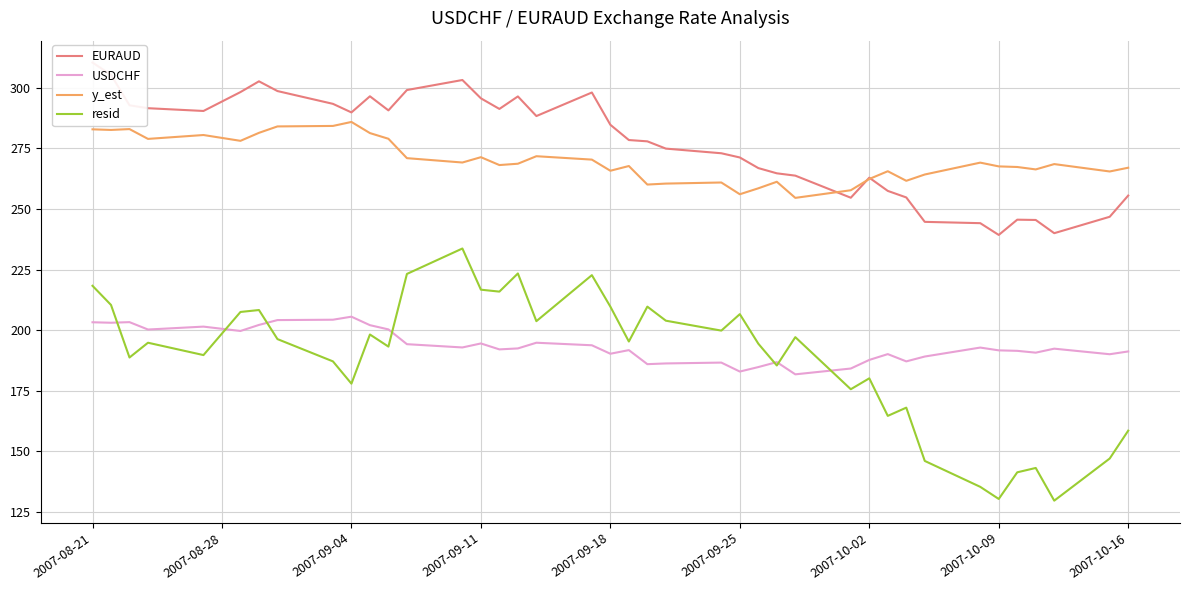

Count the number of data series in this chart.

4